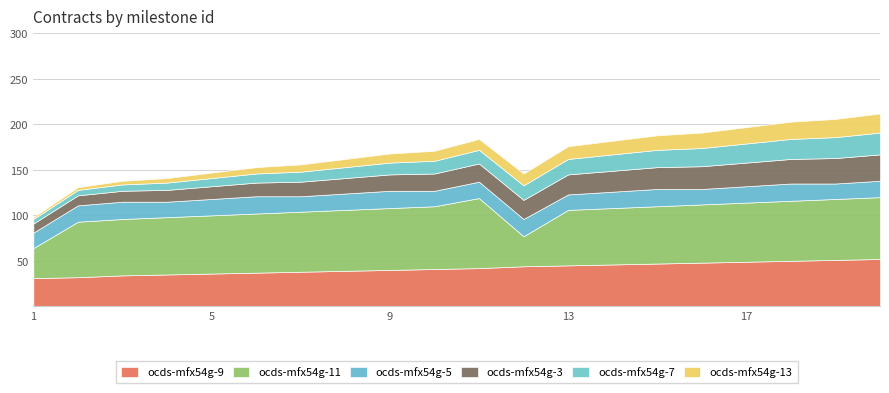

The value of ocds-mfx54g-5 at 7 is 17. True or false?

True